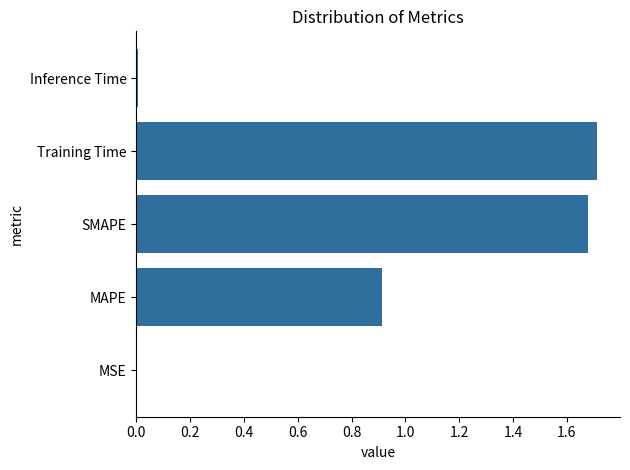

Which has a higher value, Training Time or MSE?

Training Time